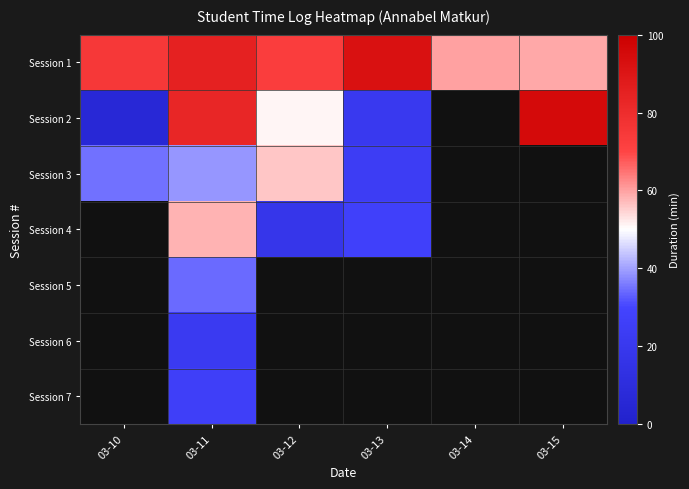

At how many categories does at least one series exceed 66?

5